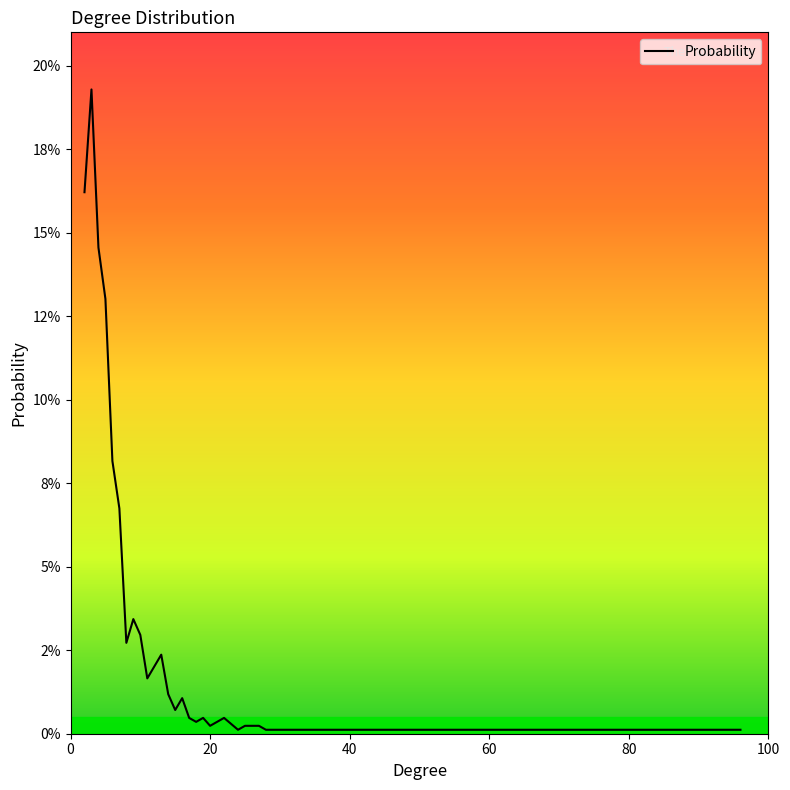

True or false: there are more than 1 points higher than both neighbors.

True